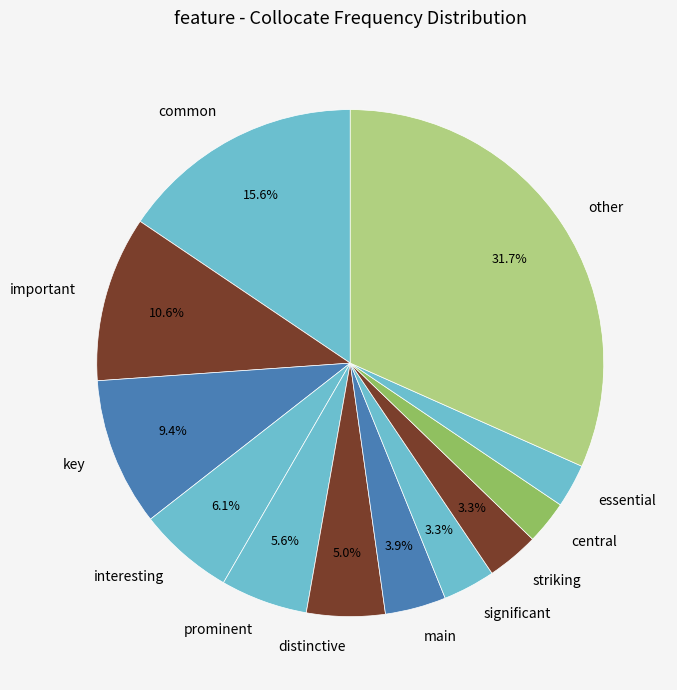

Count the number of slices in the pie.

12